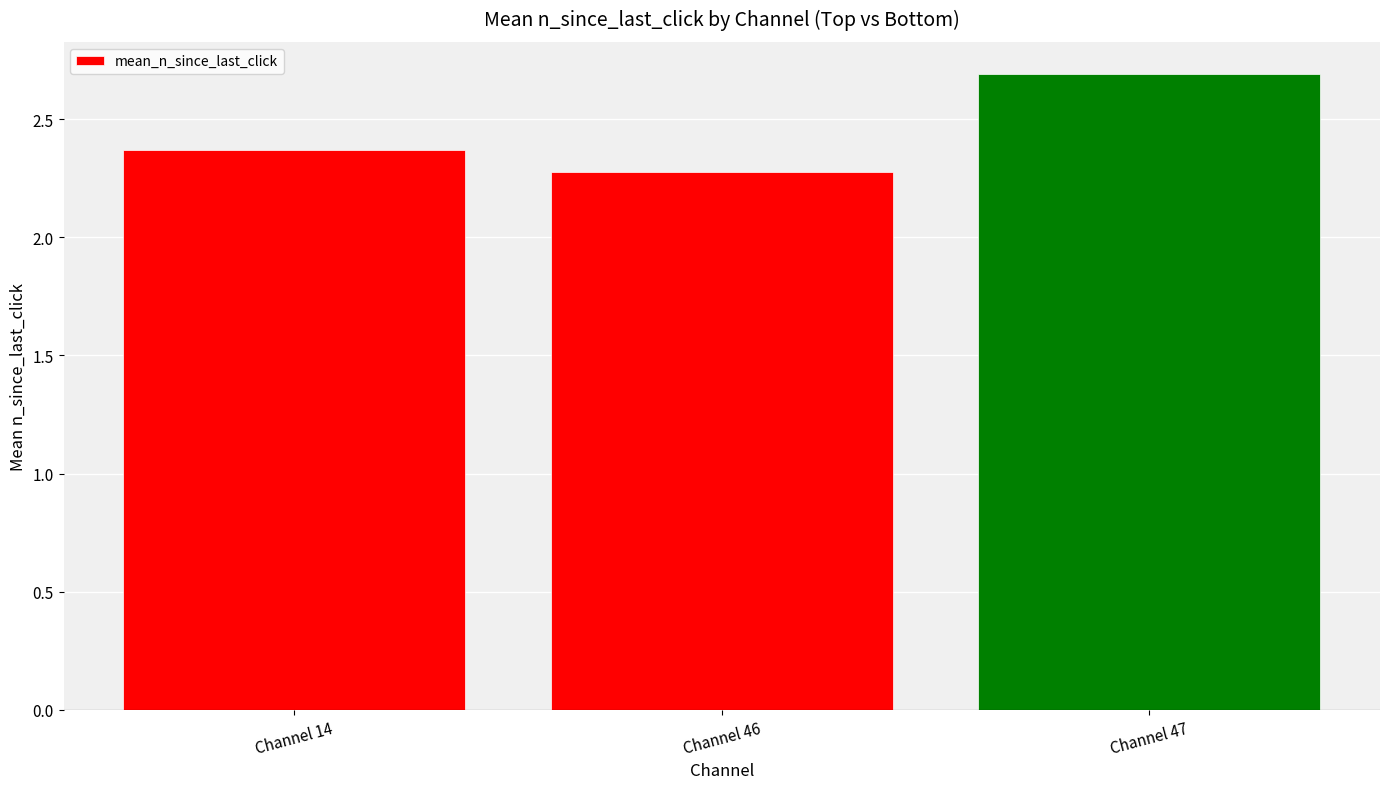

What is the difference between the values at Channel 47 and Channel 46?

0.4